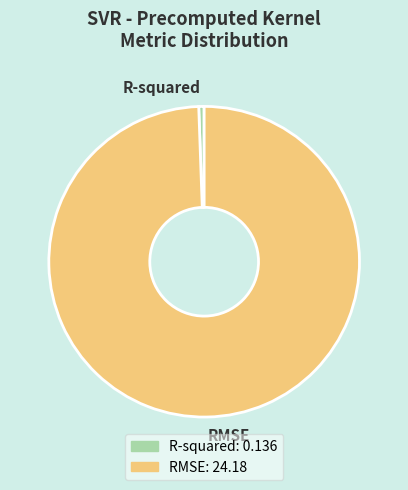

Is there any slice that represents more than half of the pie?

Yes